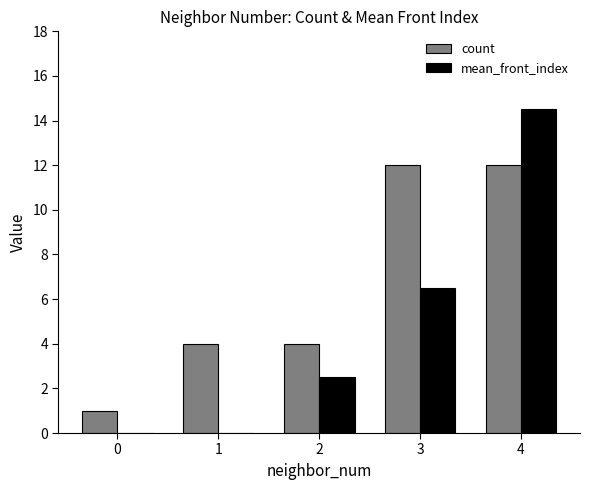

What is the maximum value for count?

12.0